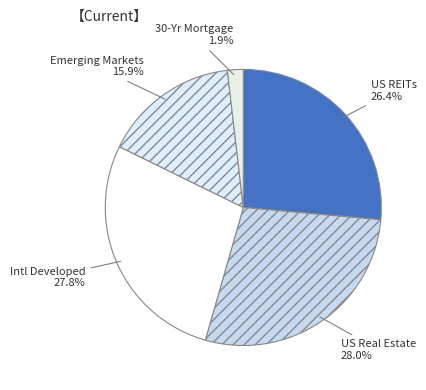

Count the number of slices in the pie.

5